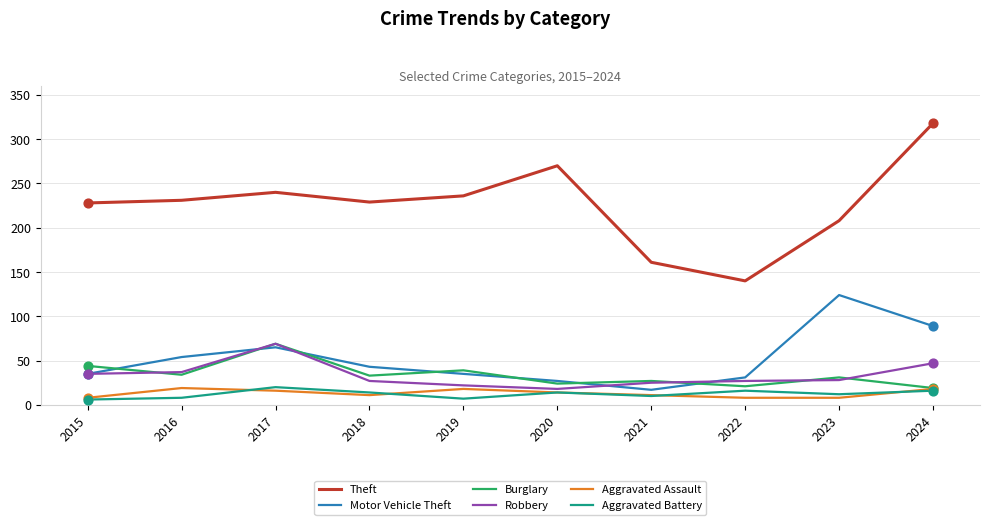

Which series has the largest range (max minus min)?

Theft